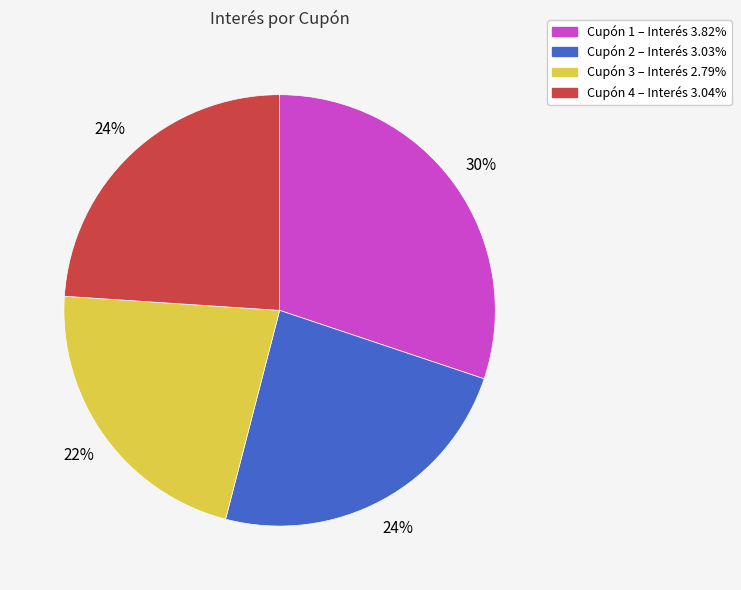

Is Cupón 2 – Interés 3.03% the majority of the pie?

No